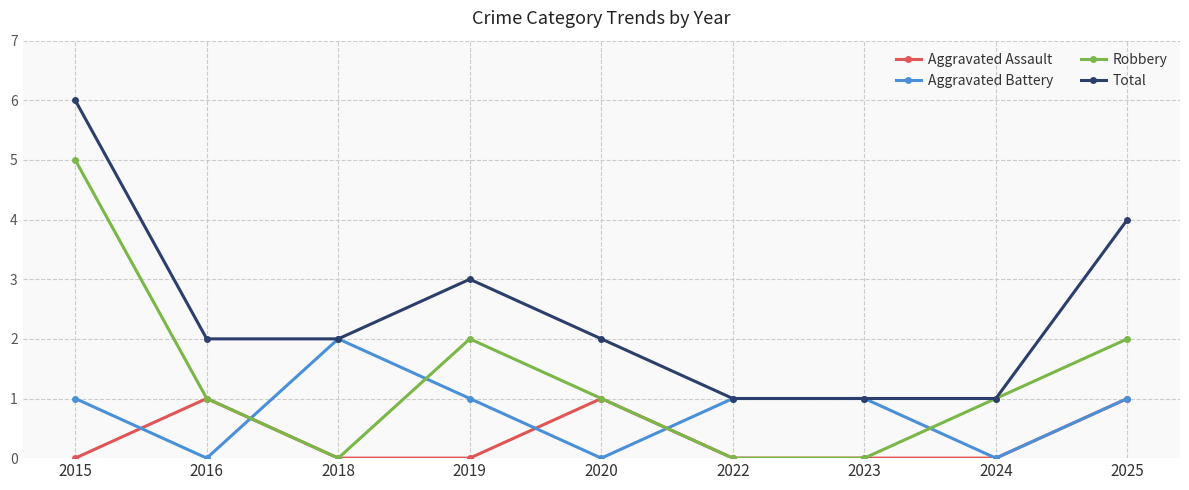

Which series changed the most between 2019 and 2024?

Total